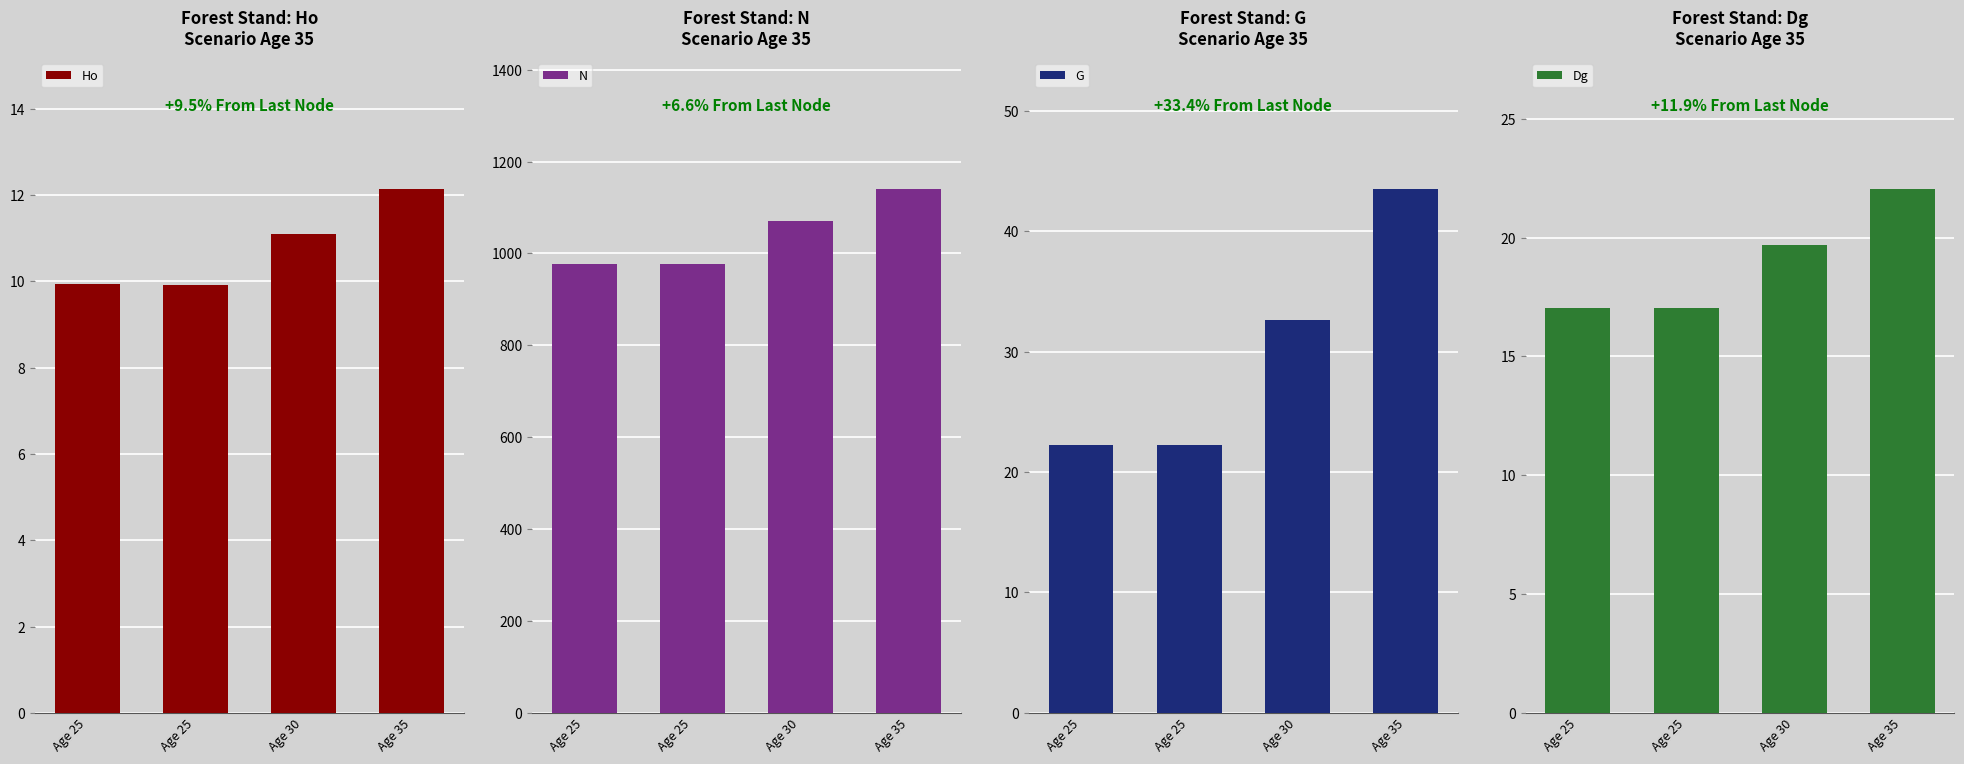

What is the sum of all G values?

120.5